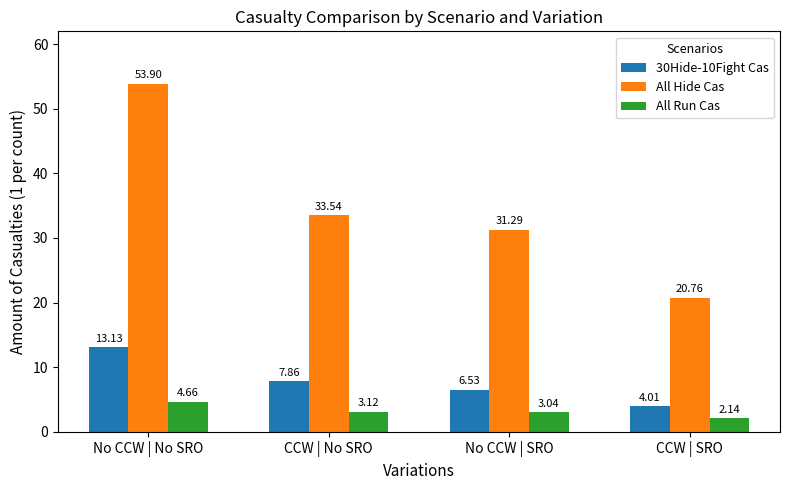

What is the sum of the All Run Cas values at No CCW | SRO and No CCW | No SRO?

7.7